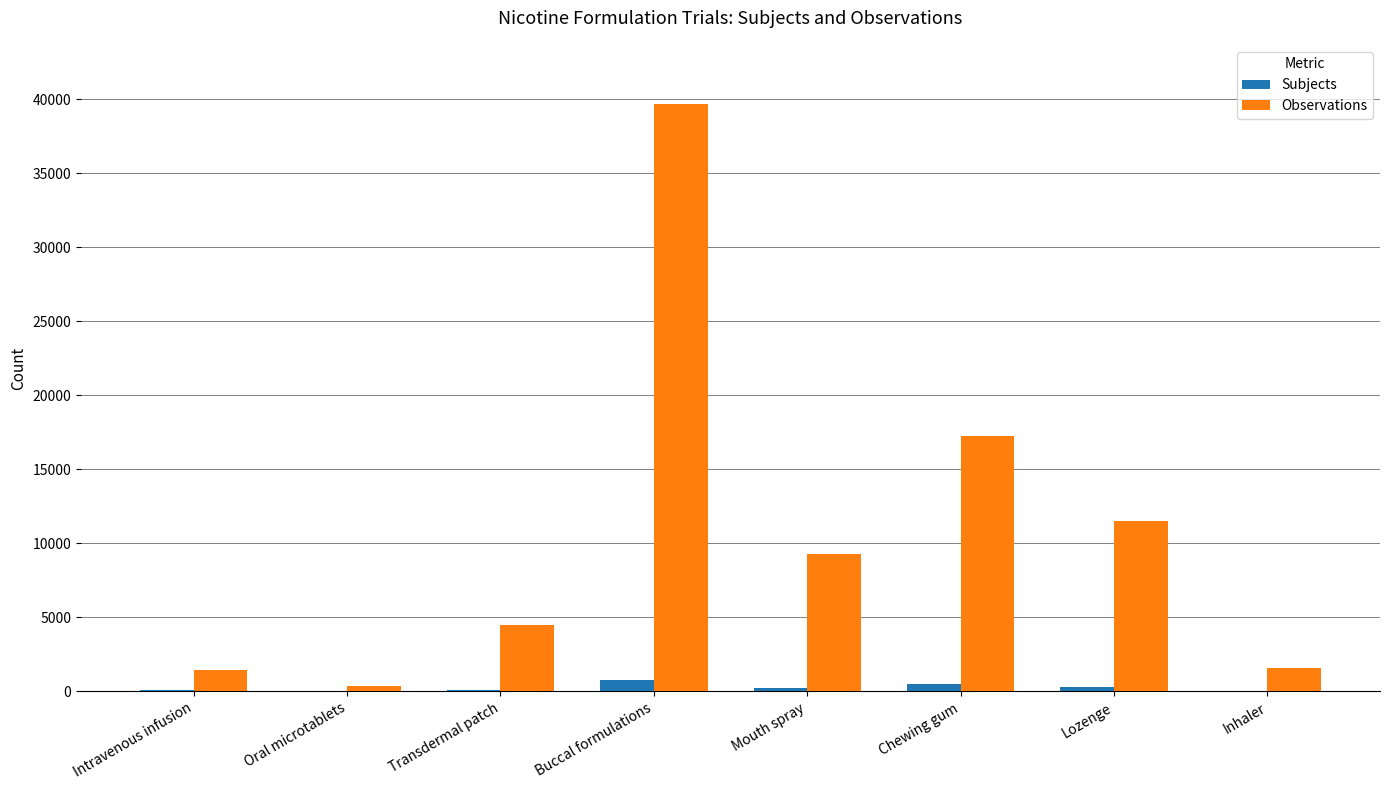

At which category is the sum across all series the highest?

Buccal formulations